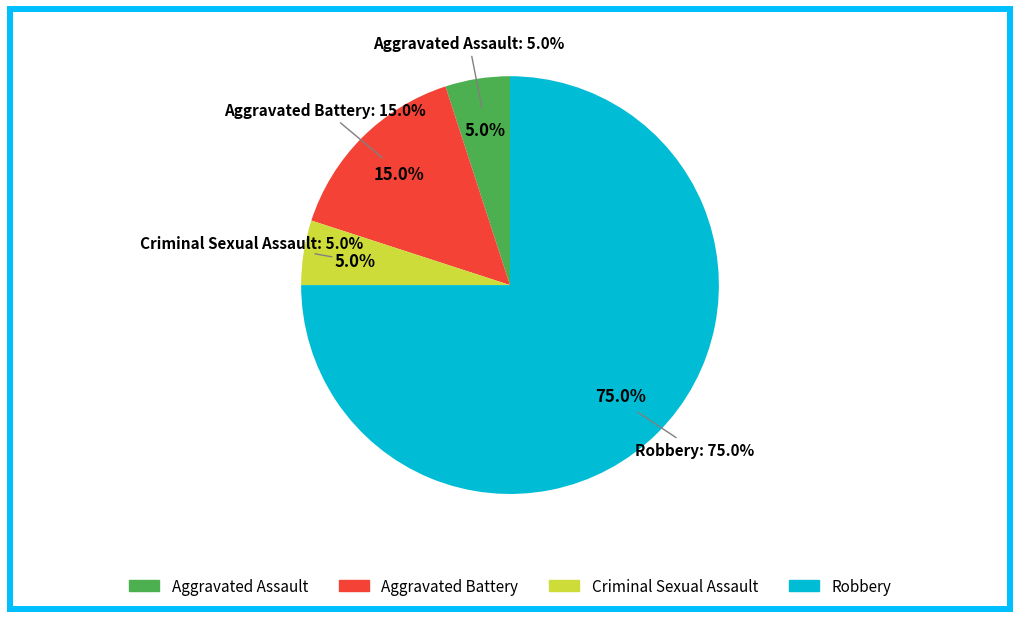

What portion of the pie excludes Aggravated Assault?

95.0%